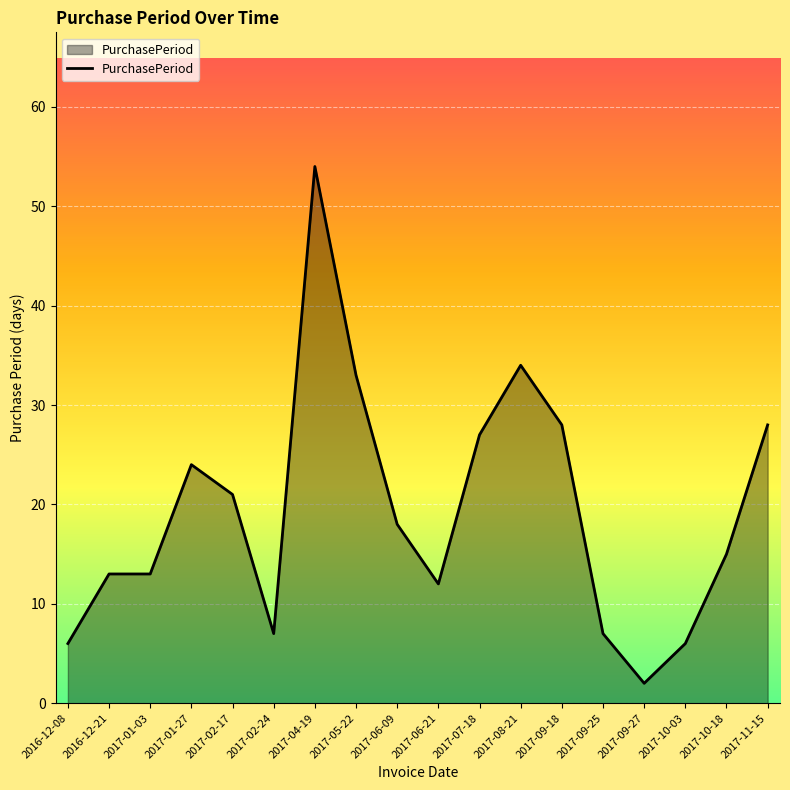

What is the change in value from 2017-05-22 to 2017-06-09?

-15